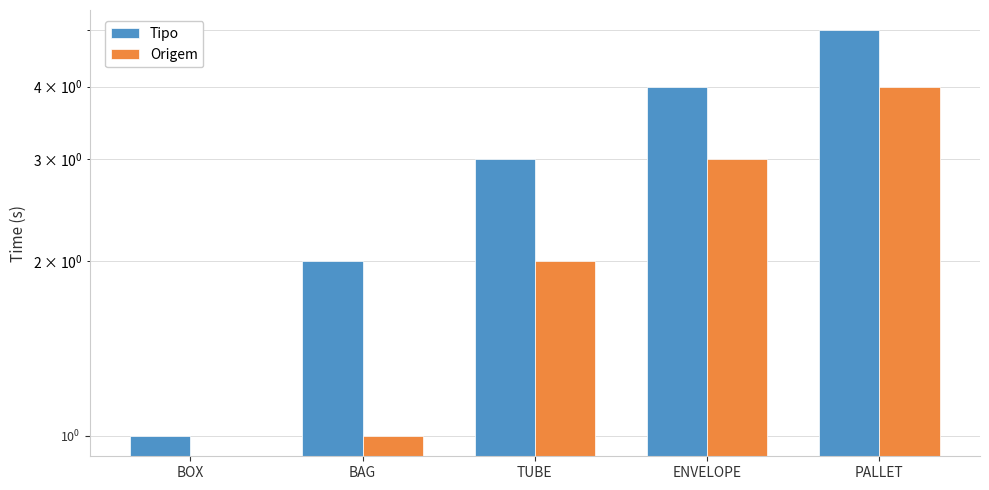

What is the sum of the Origem values at TUBE and ENVELOPE?

5